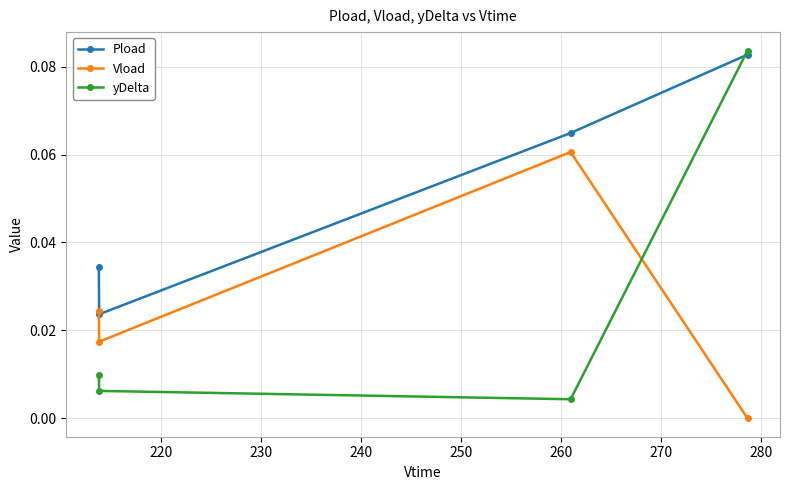

How many lines are shown in the chart?

3